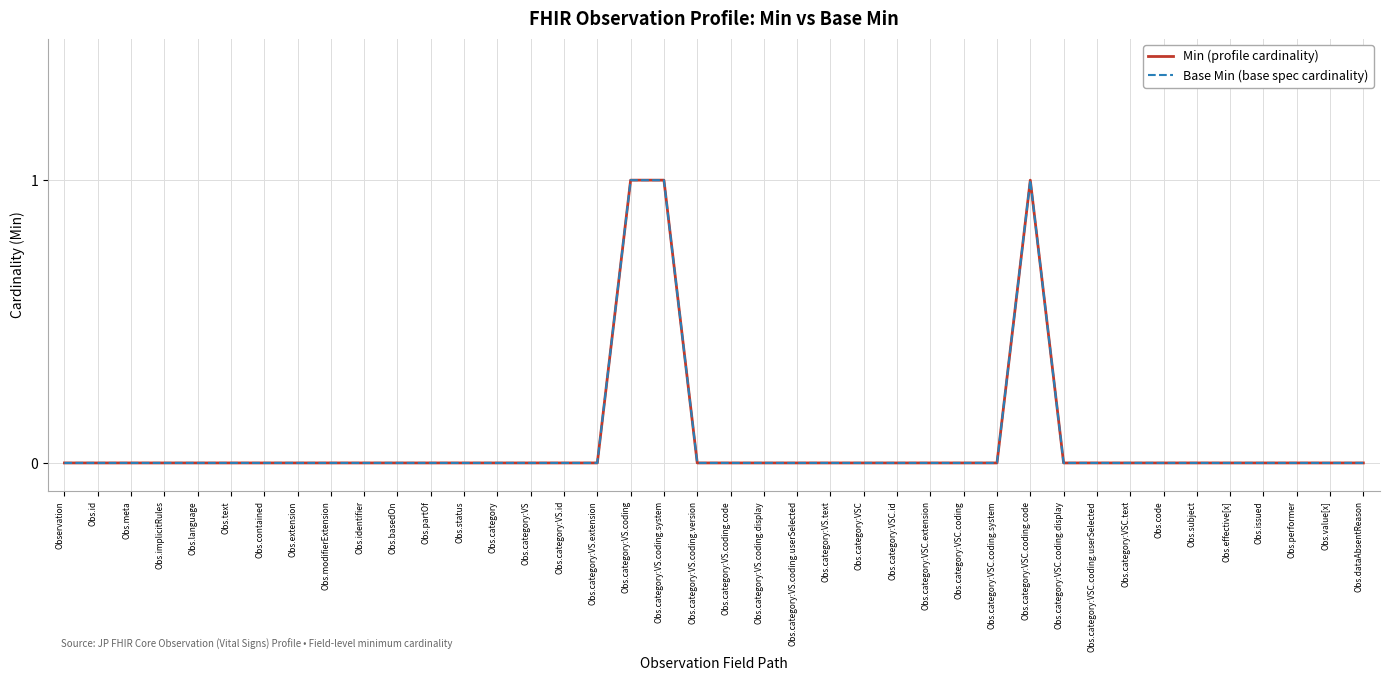

The Base Min (base spec cardinality) series shows -1 at Obs.category:VS.extension. True or false?

False